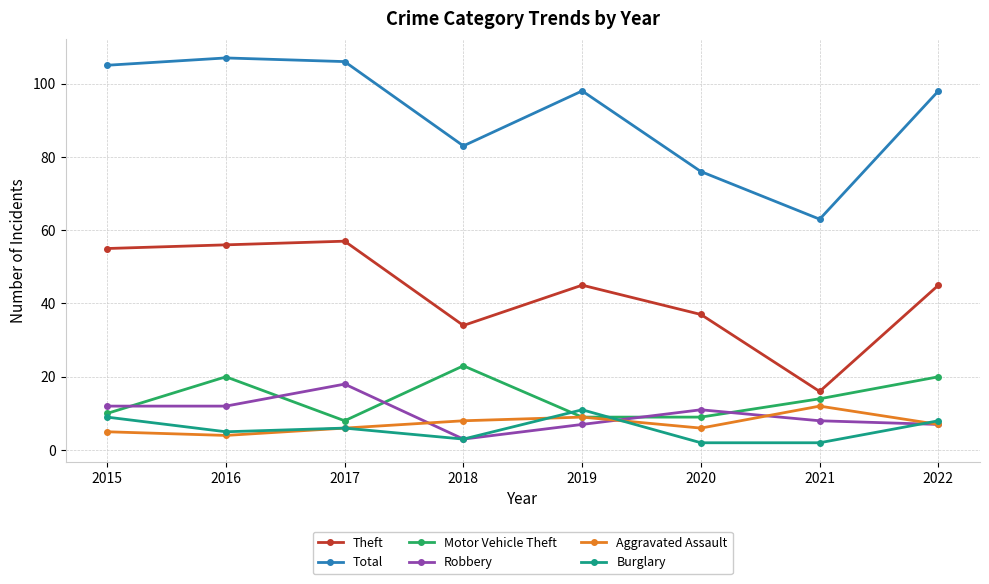

What is the difference between the highest and lowest values at 2018?

80